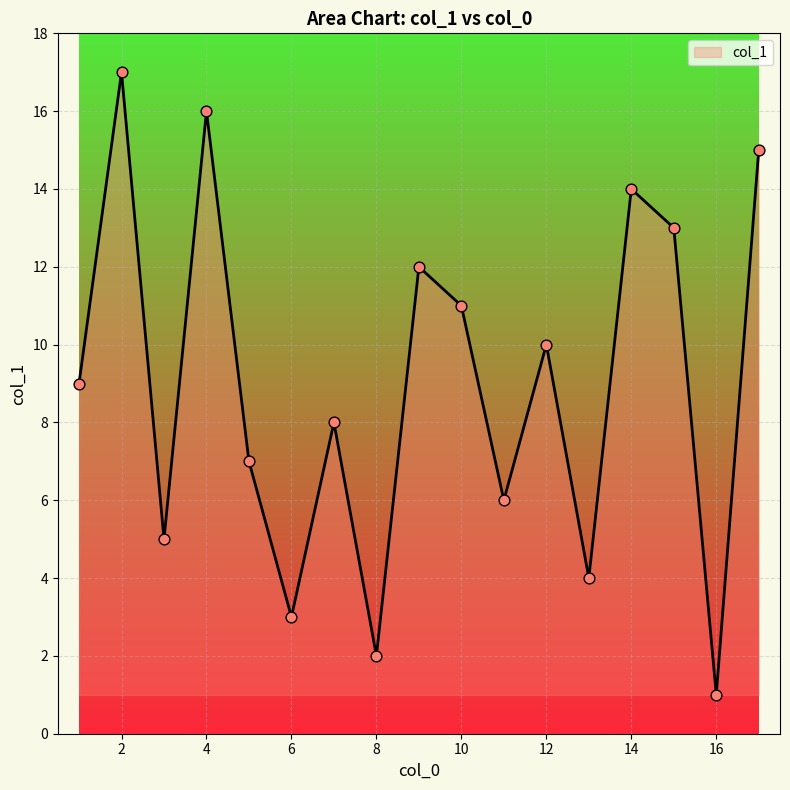

What is the greatest value displayed?

17